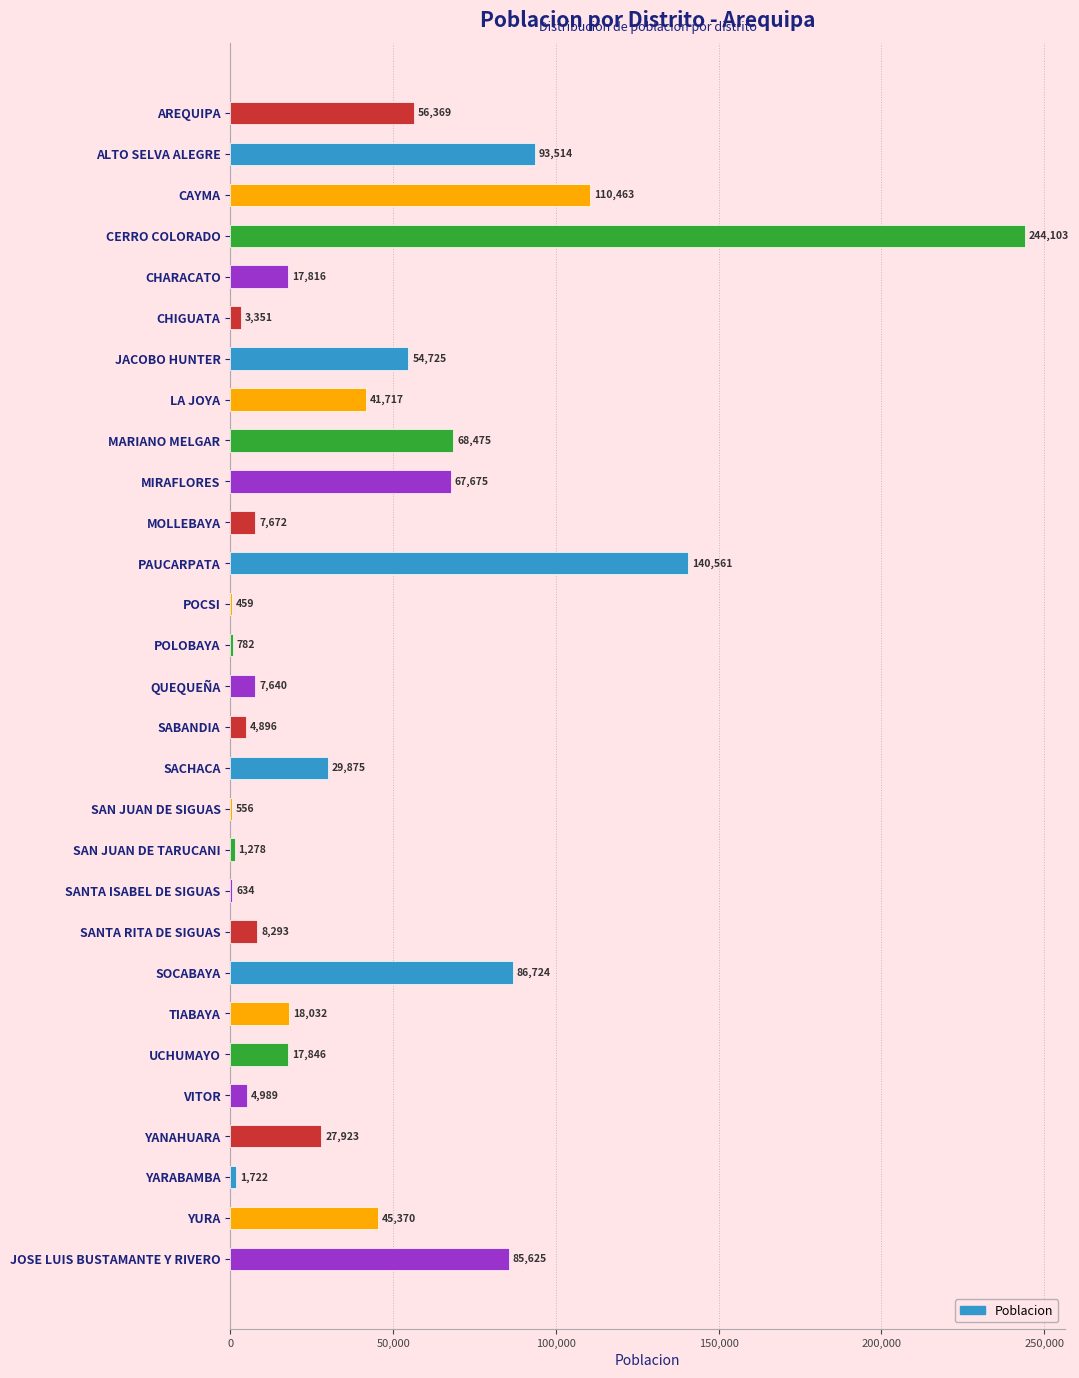

Reading top to bottom, what are all the values shown in this chart?

AREQUIPA=56369	ALTO SELVA ALEGRE=93514	CAYMA=110463	CERRO COLORADO=244103	CHARACATO=17816	CHIGUATA=3351	JACOBO HUNTER=54725	LA JOYA=41717	MARIANO MELGAR=68475	MIRAFLORES=67675	MOLLEBAYA=7672	PAUCARPATA=140561	POCSI=459	POLOBAYA=782	QUEQUEÑA=7640	SABANDIA=4896	SACHACA=29875	SAN JUAN DE SIGUAS=556	SAN JUAN DE TARUCANI=1278	SANTA ISABEL DE SIGUAS=634	SANTA RITA DE SIGUAS=8293	SOCABAYA=86724	TIABAYA=18032	UCHUMAYO=17846	VITOR=4989	YANAHUARA=27923	YARABAMBA=1722	YURA=45370	JOSE LUIS BUSTAMANTE Y RIVERO=85625